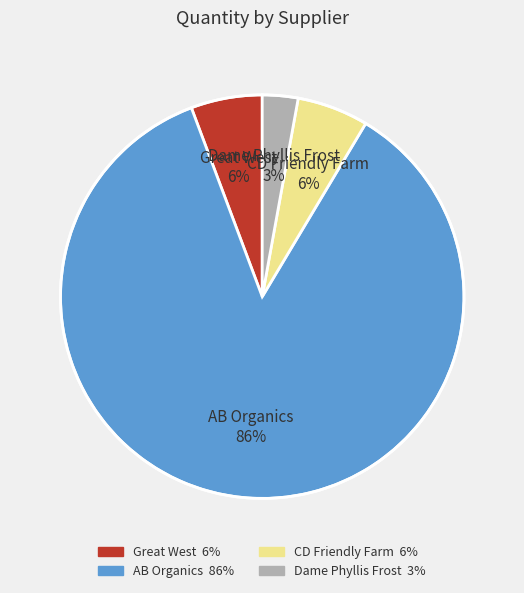

Is AB Organics 86% the majority of the pie?

Yes